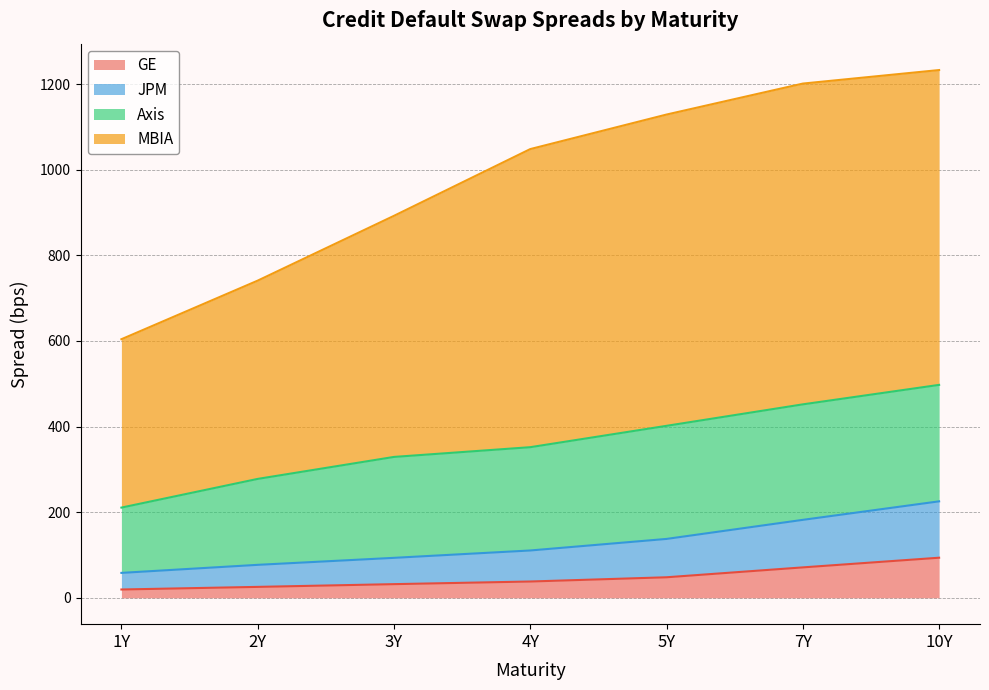

What is the maximum value for JPM?

225.3